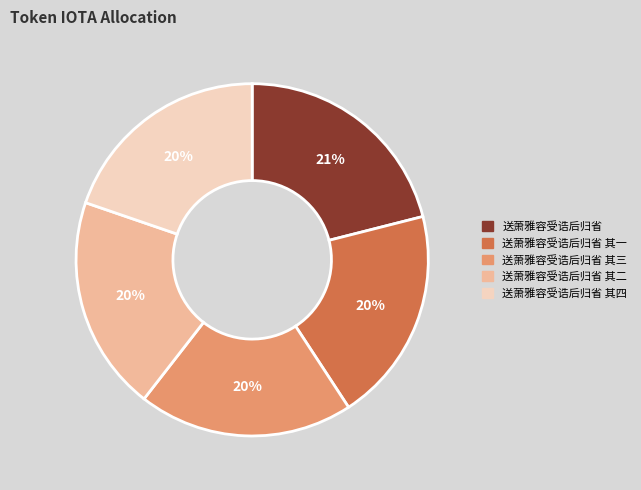

Is there a majority slice in this chart?

No